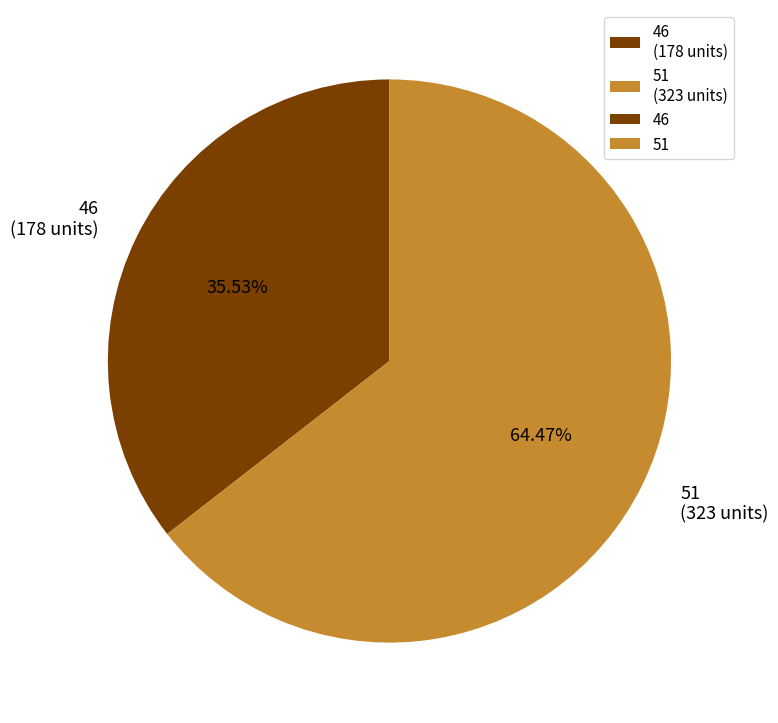

Rank the categories by value from highest to lowest.

51 (323 units), 46 (178 units)